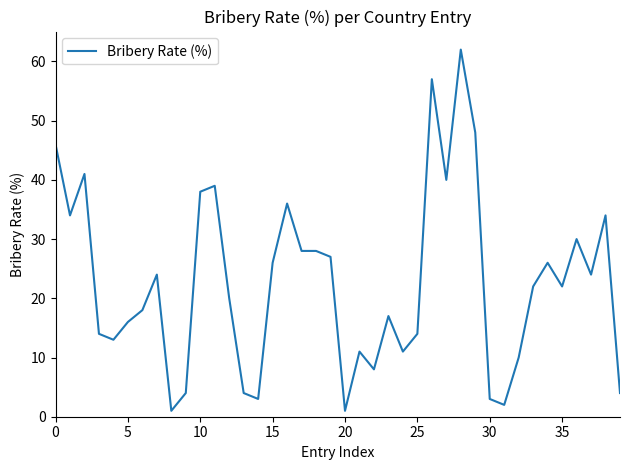

What is the difference between the maximum and minimum values?

61